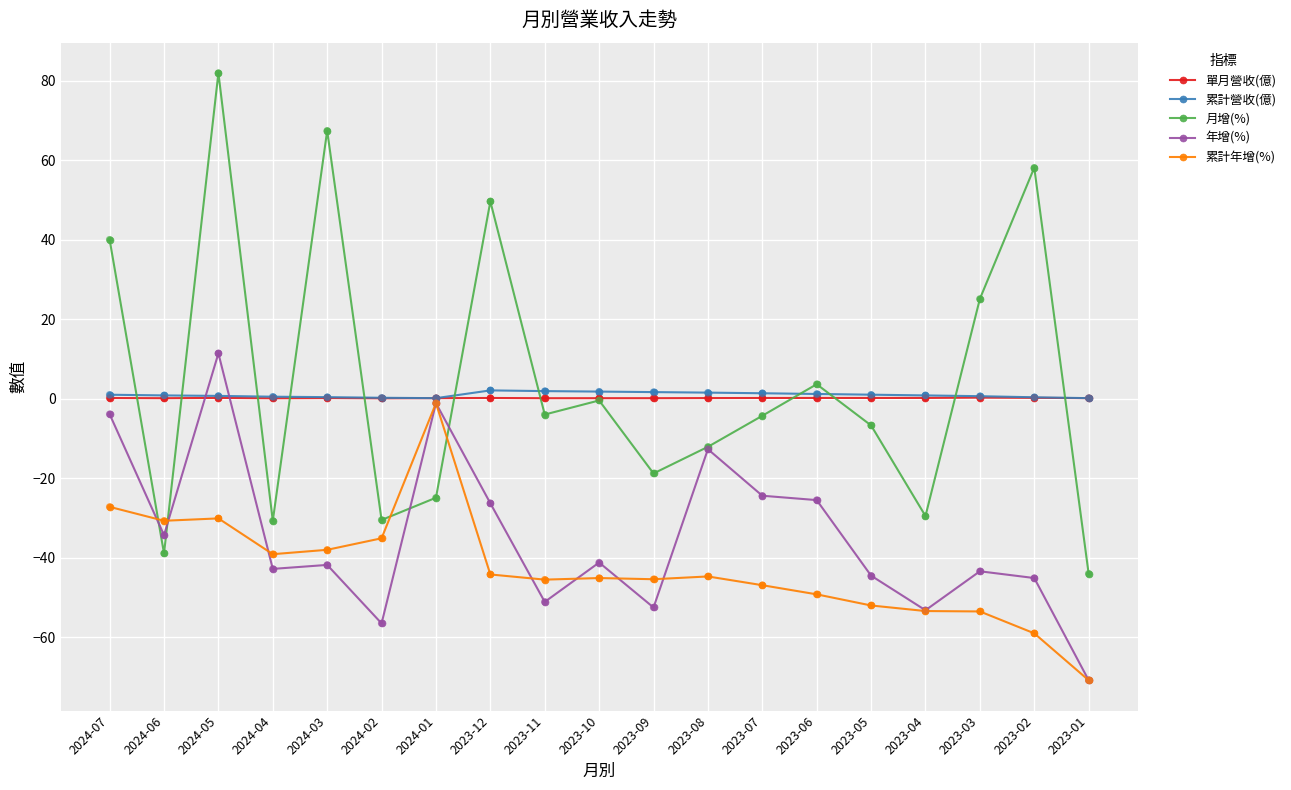

Is the value of 累計年增(%) at 2023-03 greater than the value of 月增(%) at 2023-01?

No